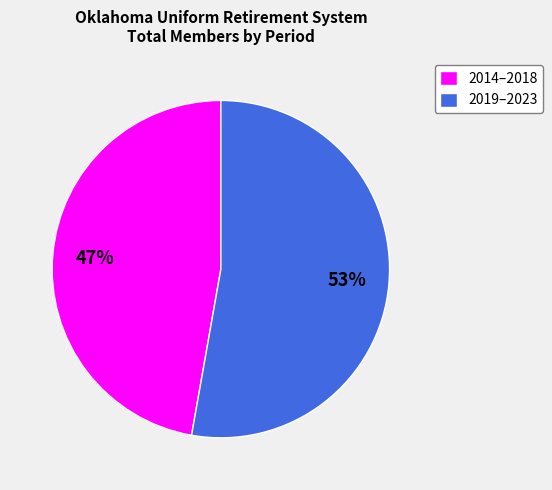

Rank the categories by value from lowest to highest.

2014–2018, 2019–2023